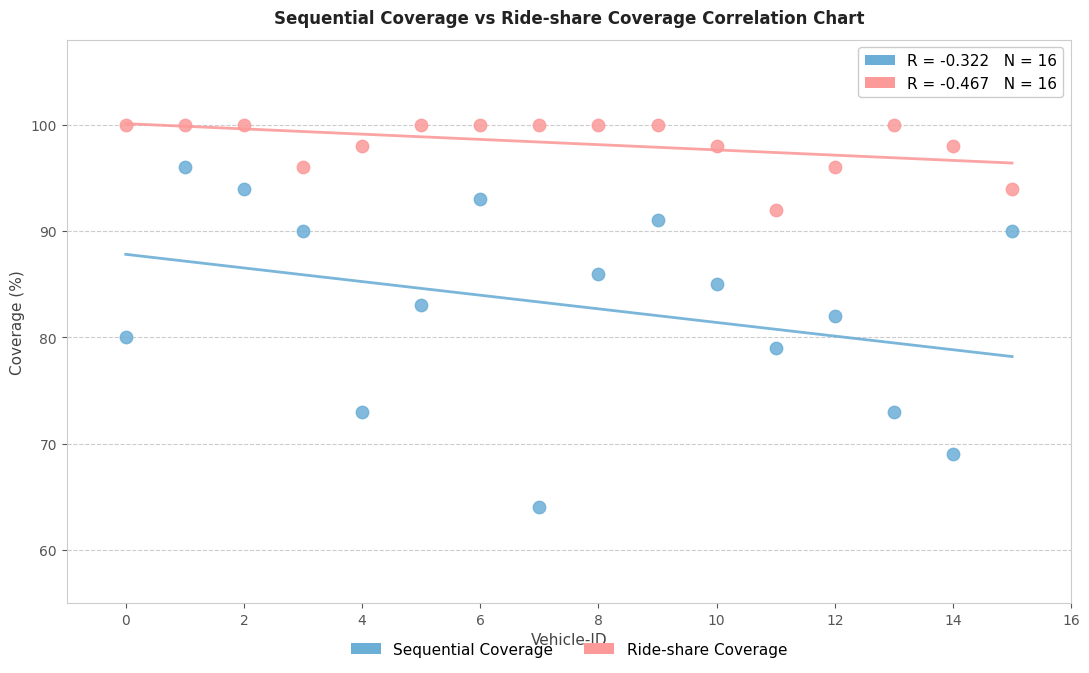

Which series has the widest spread of Y values?

Sequential Coverage